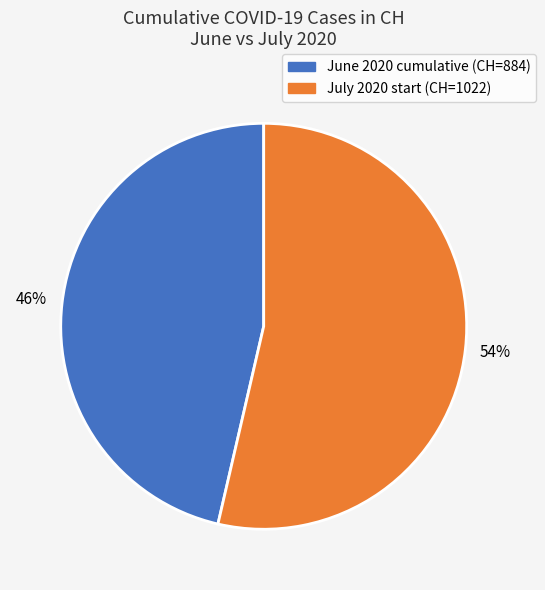

Is there a majority slice in this chart?

Yes